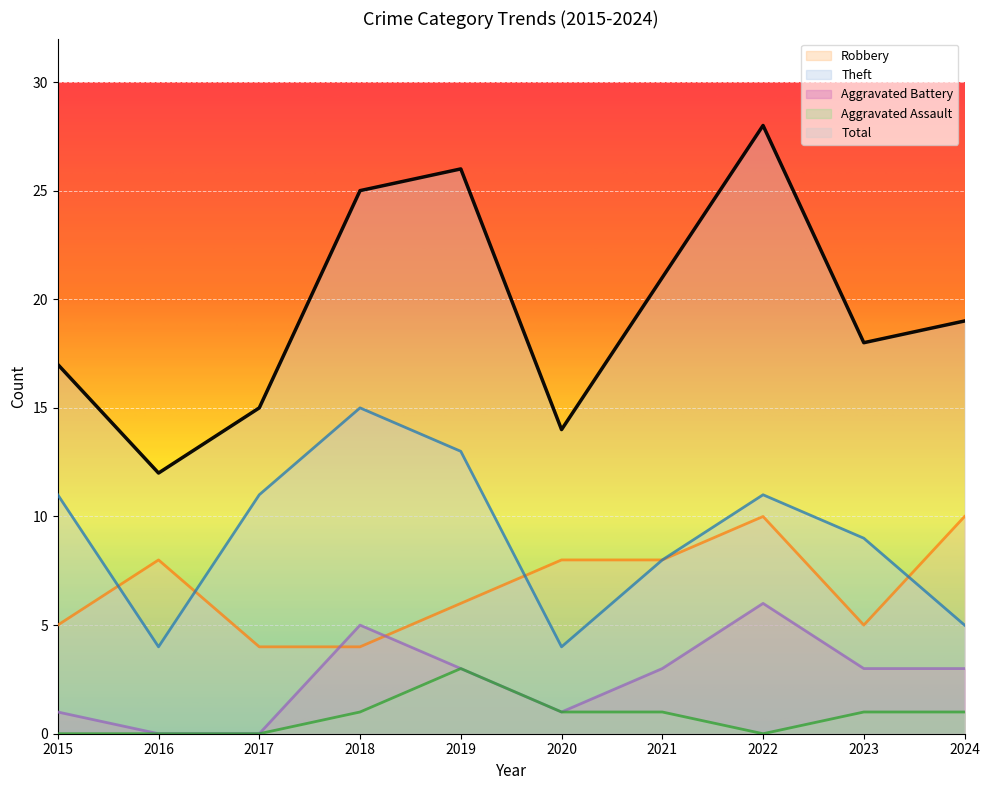

Which series changed the most between 2015 and 2024?

Theft